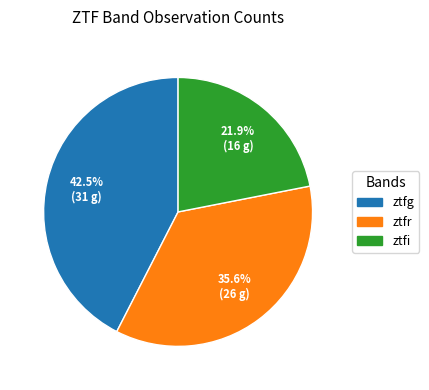

To the nearest percent, what portion does ztfr represent?

36%